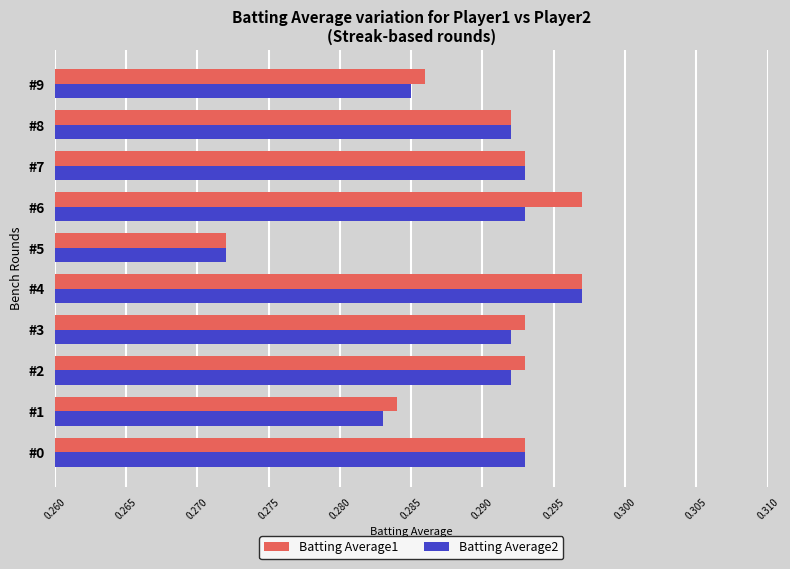

Is it true that Batting Average1 equals 0.2 at #1?

False